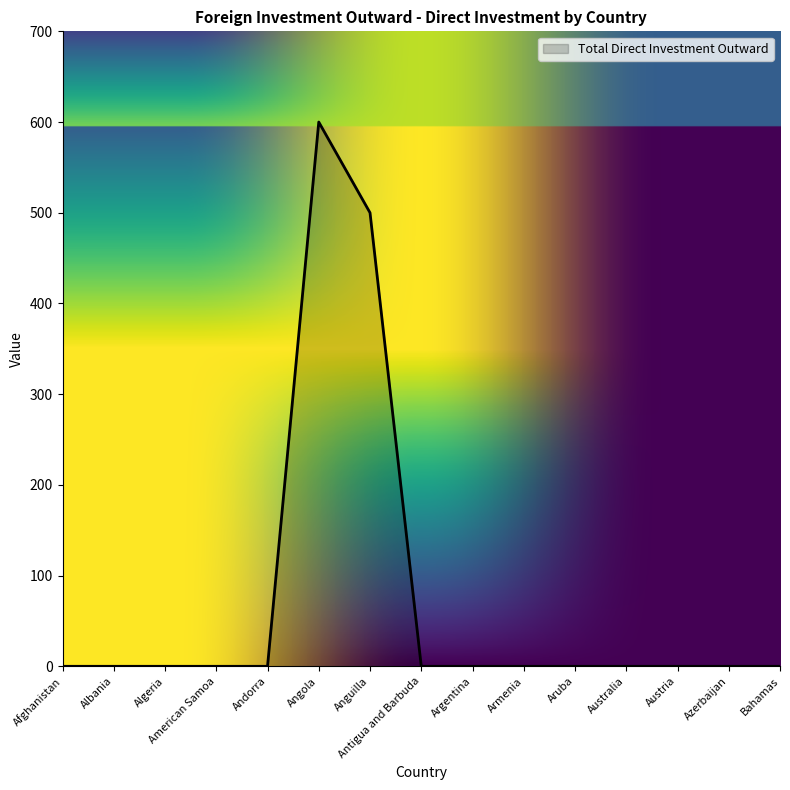

Where is the data nearest to the value 300?

Anguilla